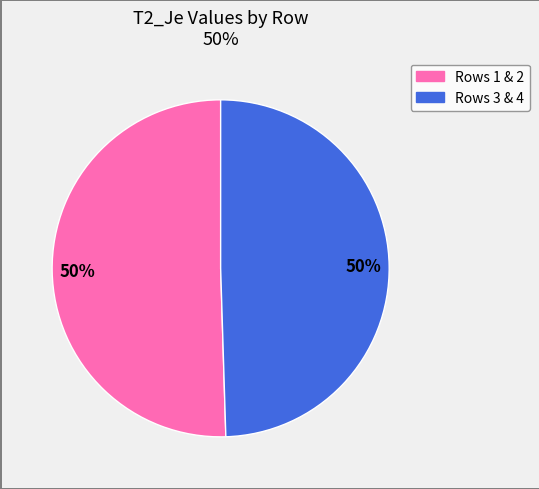

How many segments does this pie chart have?

2